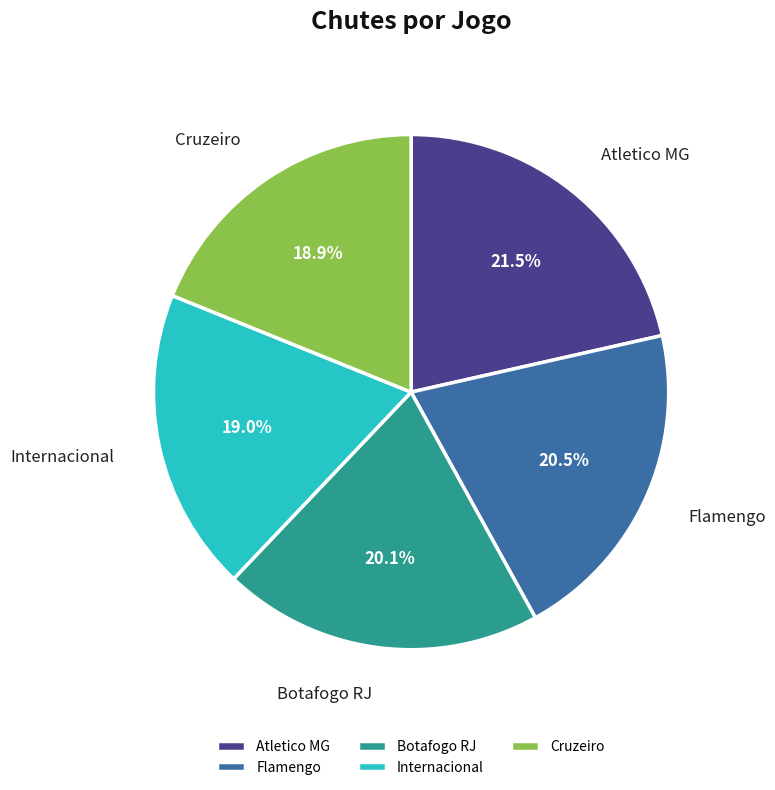

What portion of the pie excludes Botafogo RJ?

79.9%